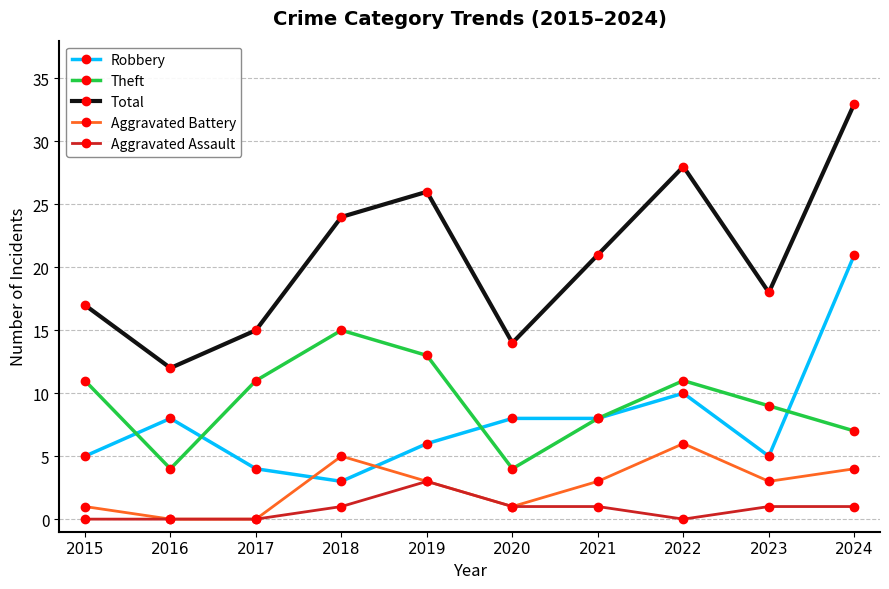

At which category does Theft reach its first local peak?

2018